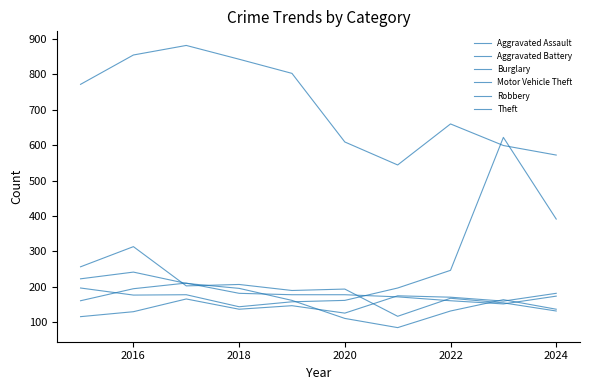

True or false: Aggravated Battery has more than 1 interior local peaks.

False